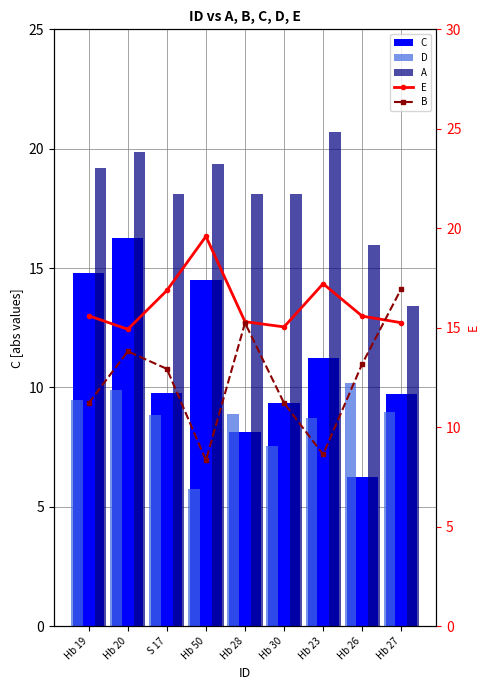

Where is A nearest to the value 17?

Hb 26